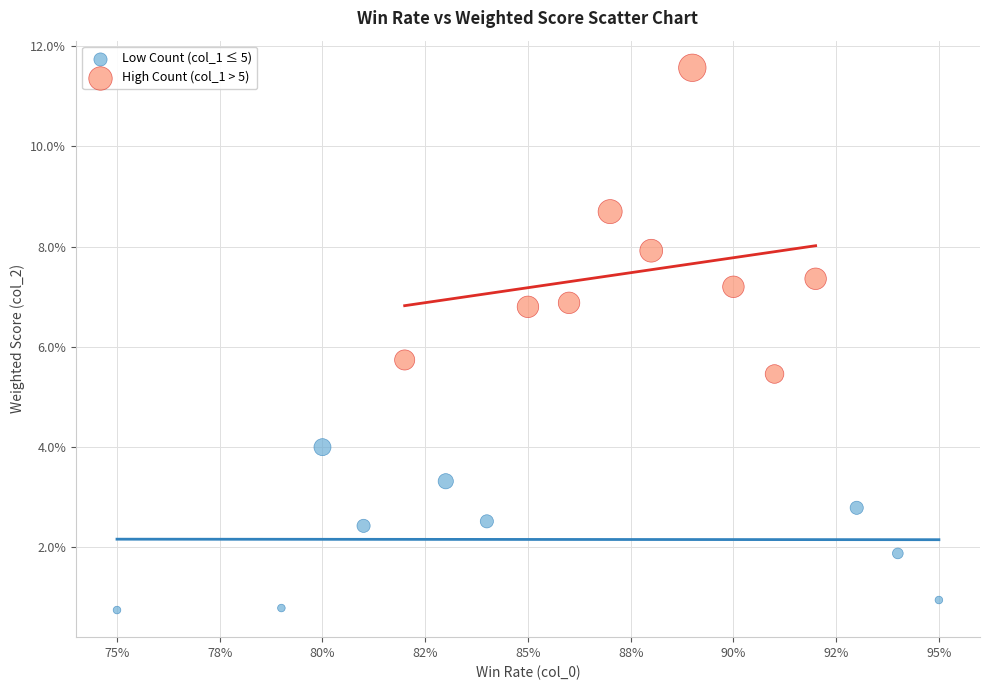

What are all the series names shown in the legend?

Low Count (col_1 ≤ 5), High Count (col_1 > 5)